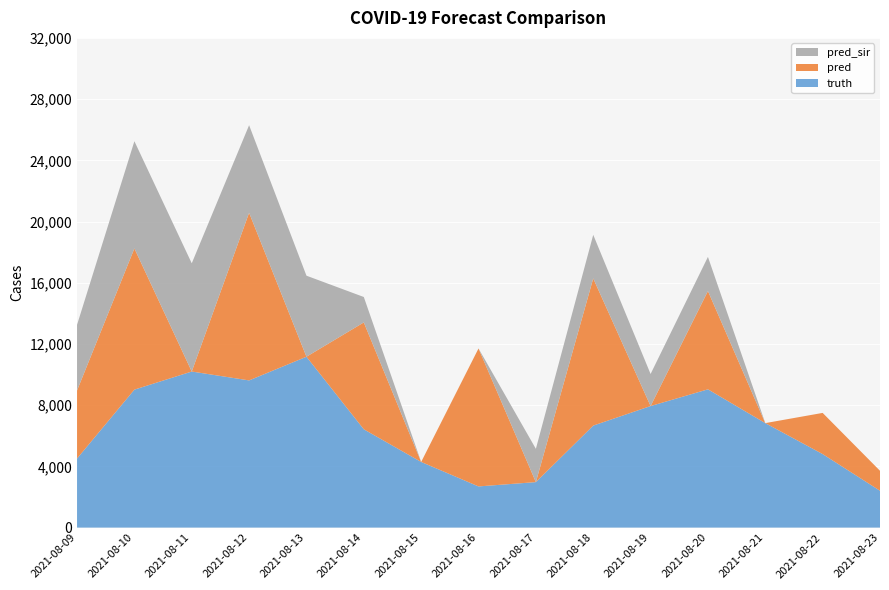

Reading left to right, what are all the values shown in this chart?

truth: 4513.0	9015.0	10198.0	9618.0	11165.0	6423.0	4289.0	2690.0	2972.0	6665.0	7942.0	9035.0	6827.0	4804.0	2407.0
pred: 4446.6	9226.0	0.0	10954.0	0.0	6984.0	0.0	9015.0	0.0	9618.0	0.0	6423.0	0.0	2690.0	1304.7
pred_sir: 4290.5	7007.0	7071.0	5722.0	5296.0	1661.0	0.0	0.0	2174.0	2847.0	2094.0	2230.0	0.0	0.0	0.0